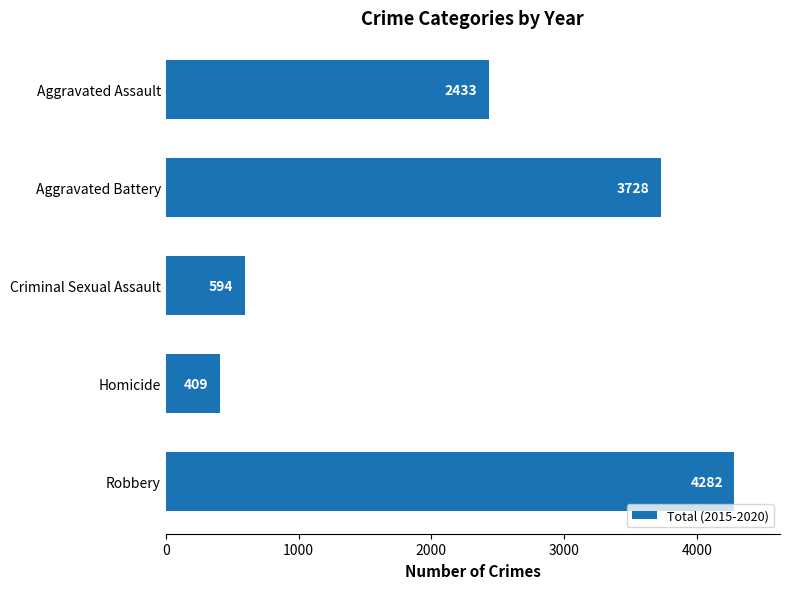

Reading top to bottom, transcribe all the data shown in this chart.

2433	3728	594	409	4282